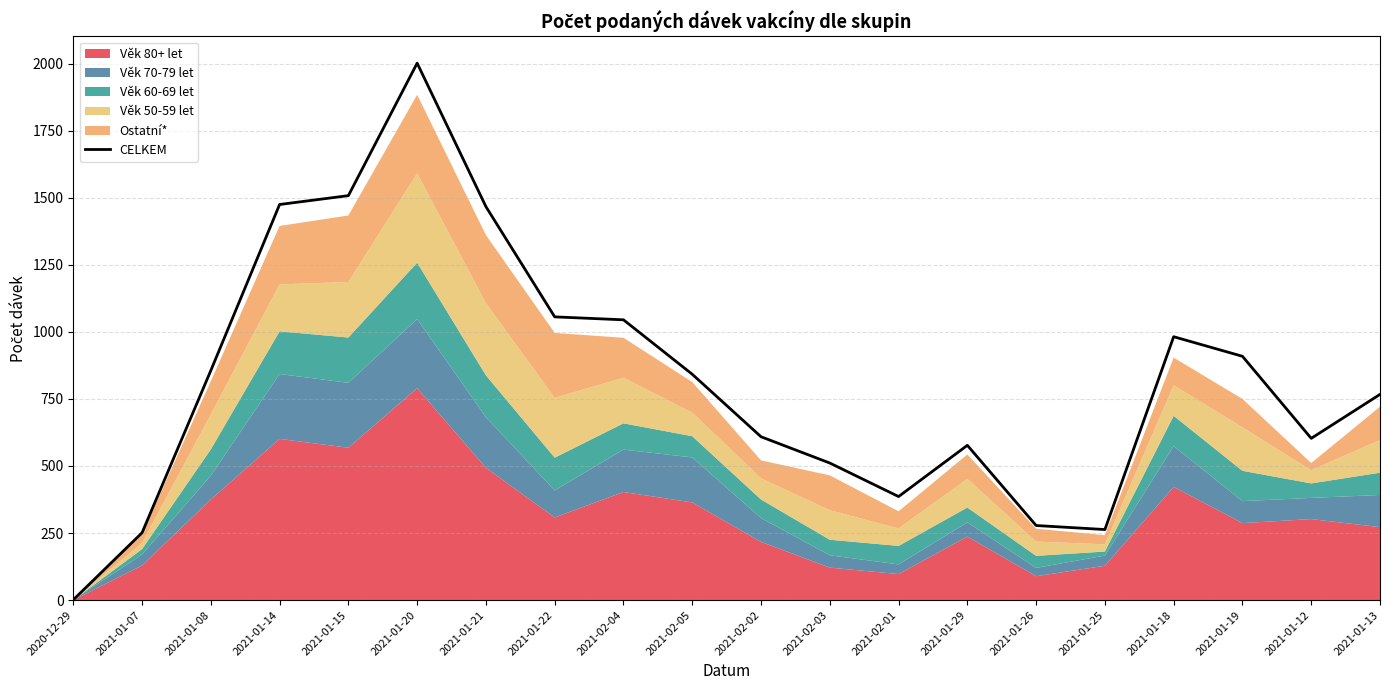

Which label corresponds to the smallest value in the chart?

2020-12-29